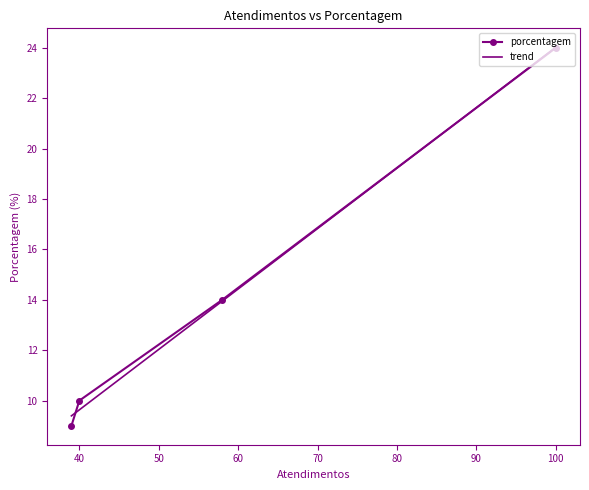

True or false: porcentagem has a value of 10 at 40.

True